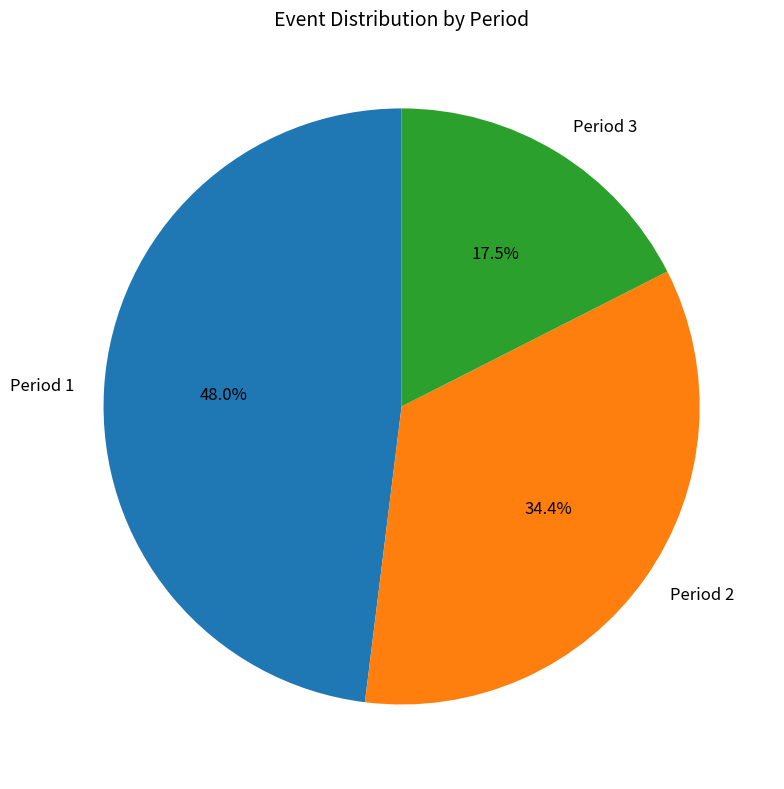

True or false: Period 2 accounts for 34% of the total.

True